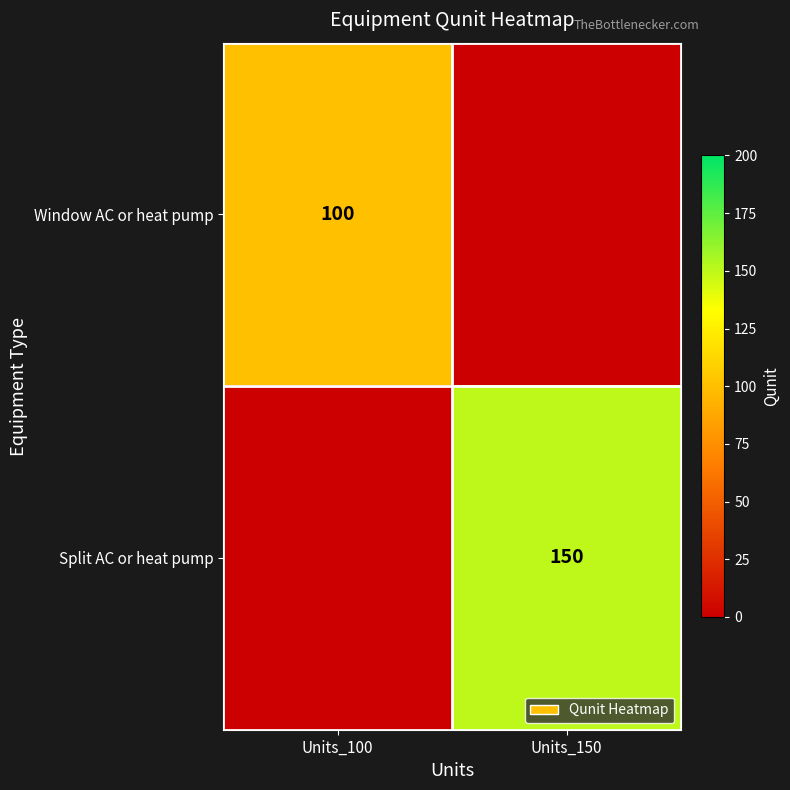

The value of Split AC or heat pump at Units_150 is 150. True or false?

True